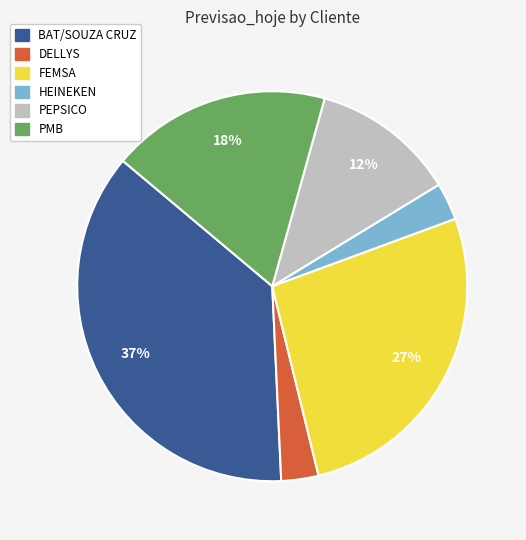

Which category has the biggest portion of the pie?

BAT/SOUZA CRUZ